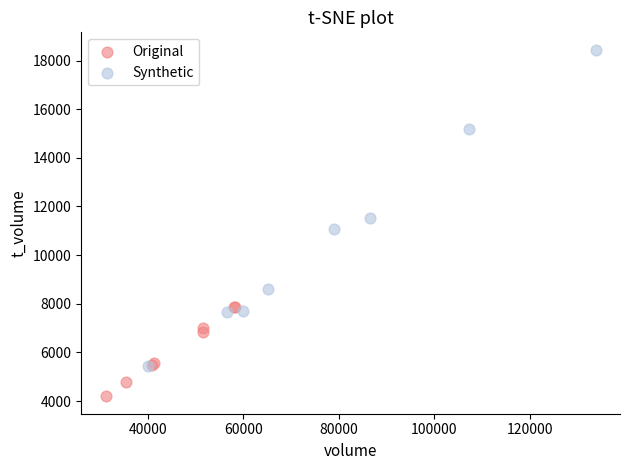

Which series has the widest spread of Y values?

Synthetic